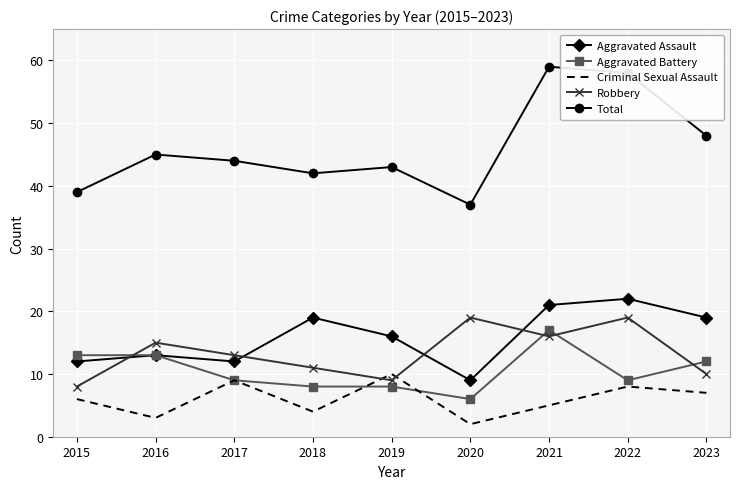

How many times do Robbery and Aggravated Assault cross each other?

4